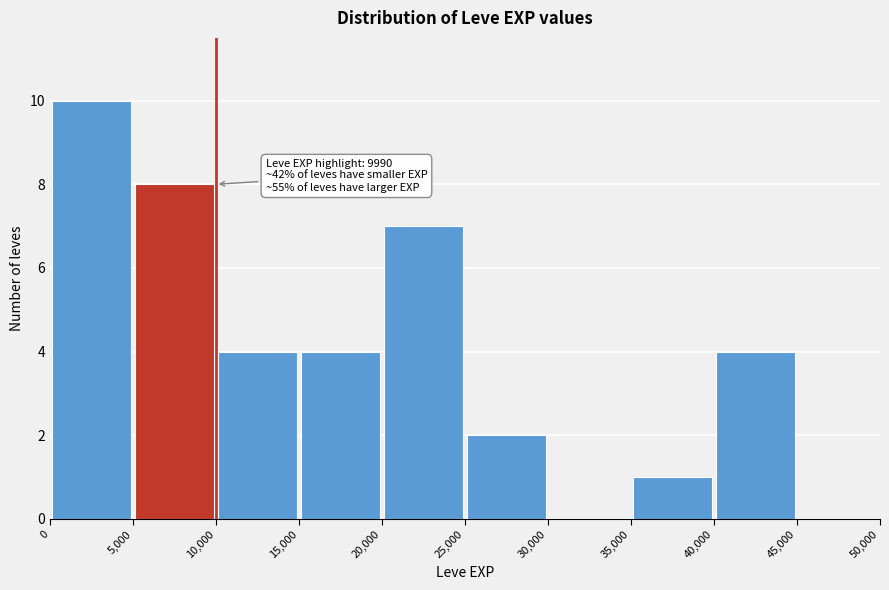

Over which range of the x-axis is the bar tallest?

0 to 5,000